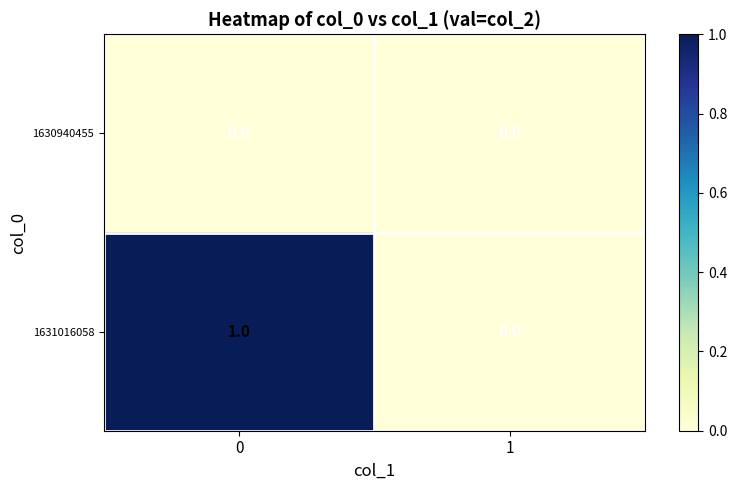

Is it true that 1630940455 equals 0 at 1?

True